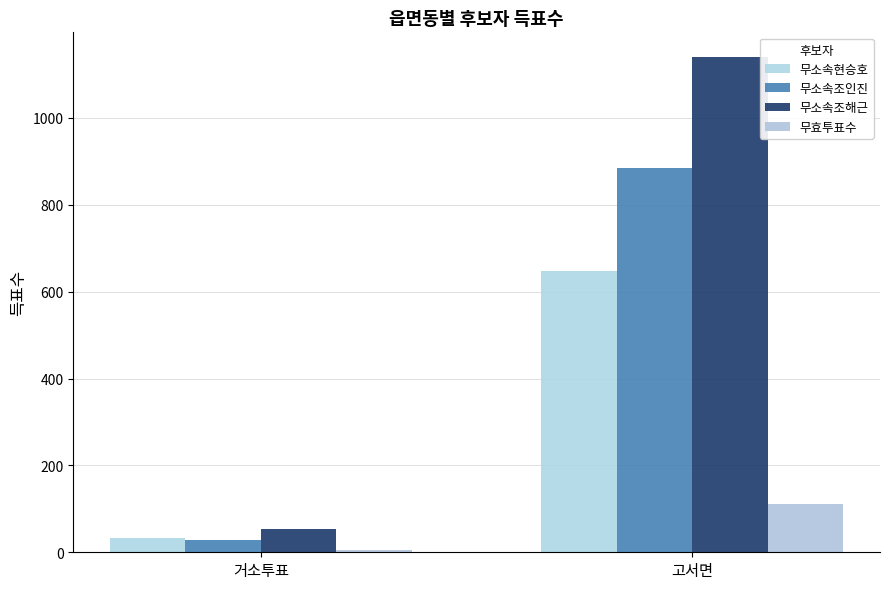

Which series has the widest spread of values?

무소속조해근